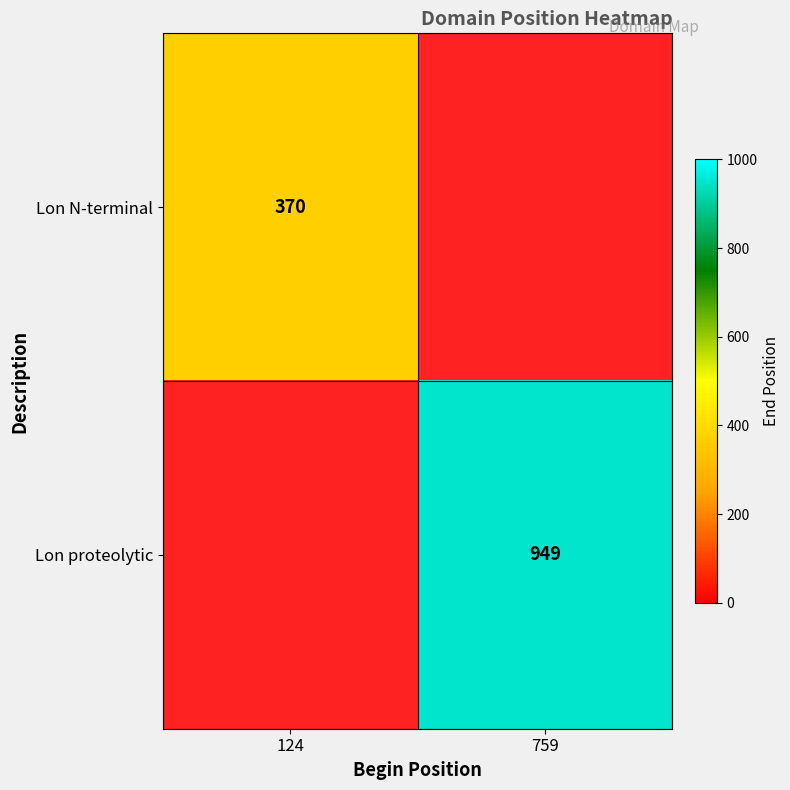

What is the maximum value shown in the chart?

949